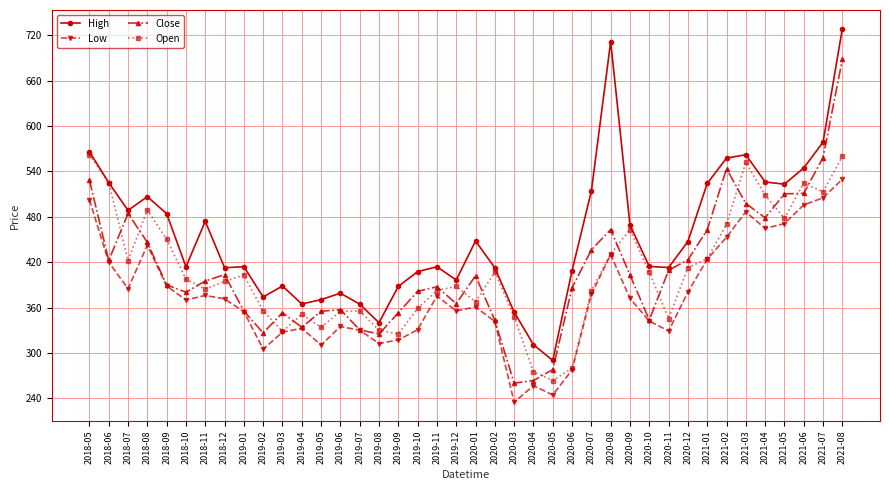

How many lines are shown in the chart?

4